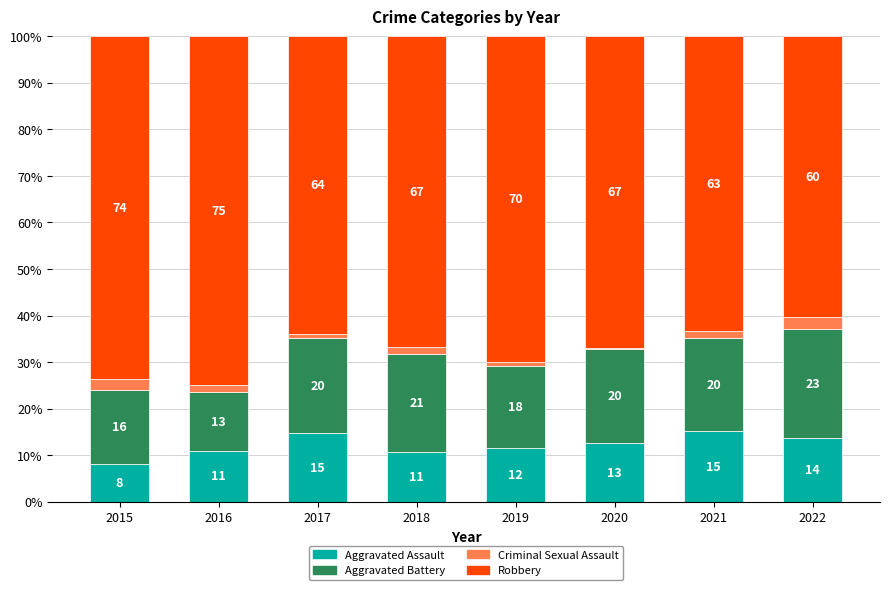

Rank the series by their maximum value, from highest to lowest.

Robbery, Aggravated Battery, Aggravated Assault, Criminal Sexual Assault